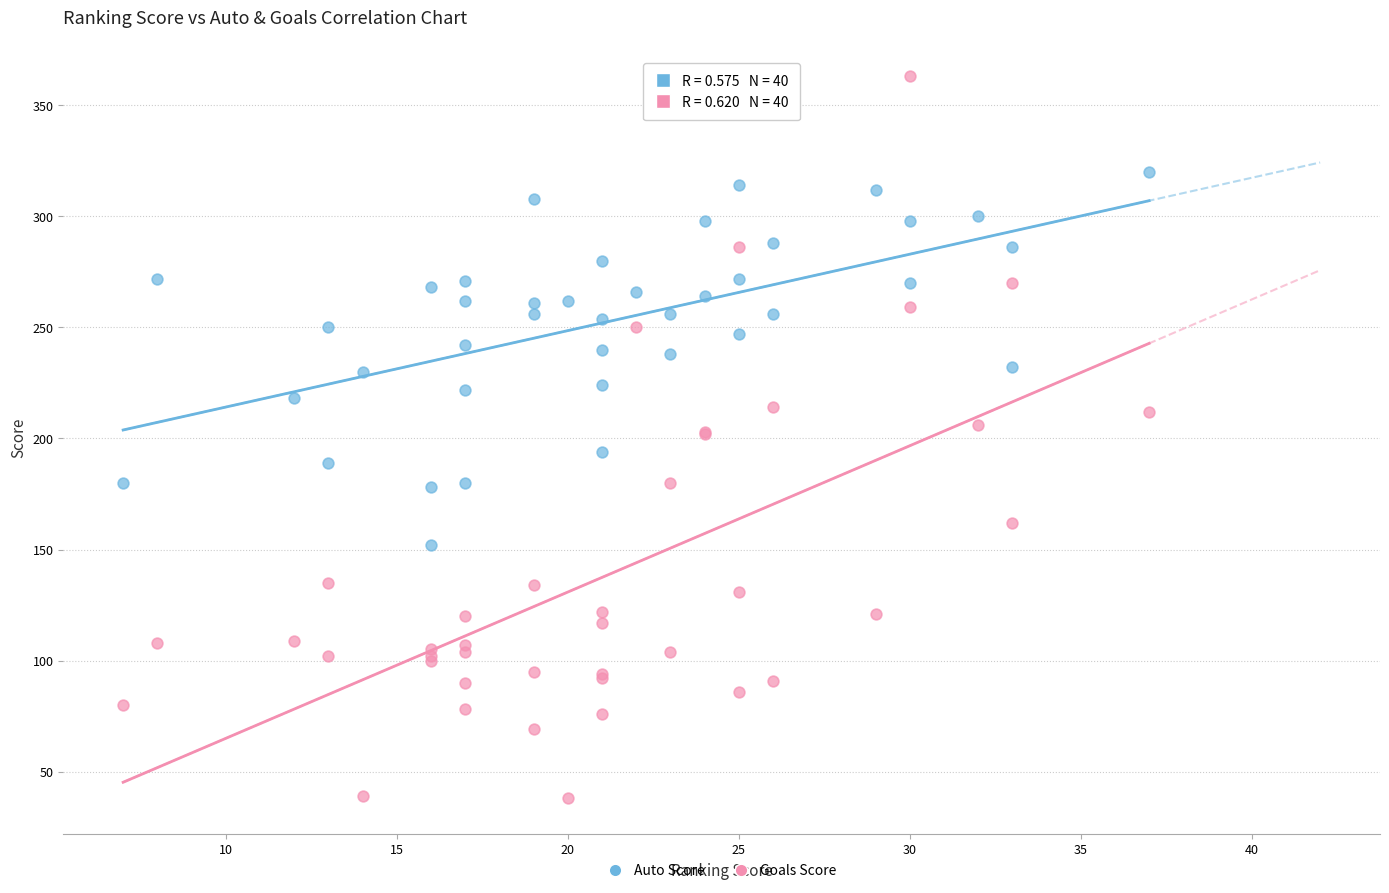

Which series has the largest Y range (max minus min)?

Goals Score